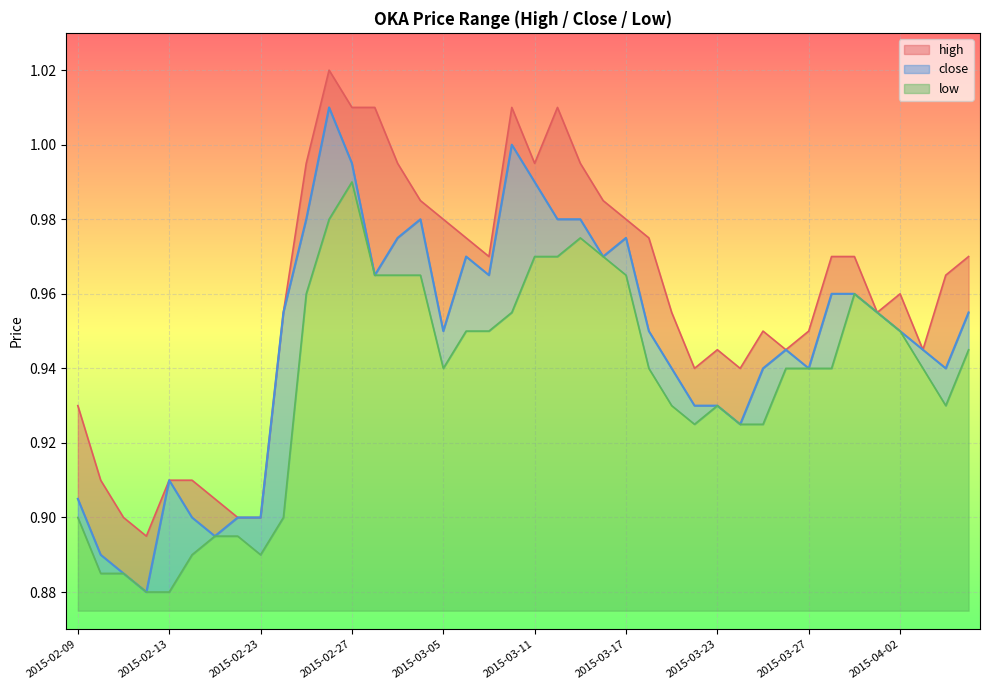

Where is high nearest to the value 0?

2015-02-12